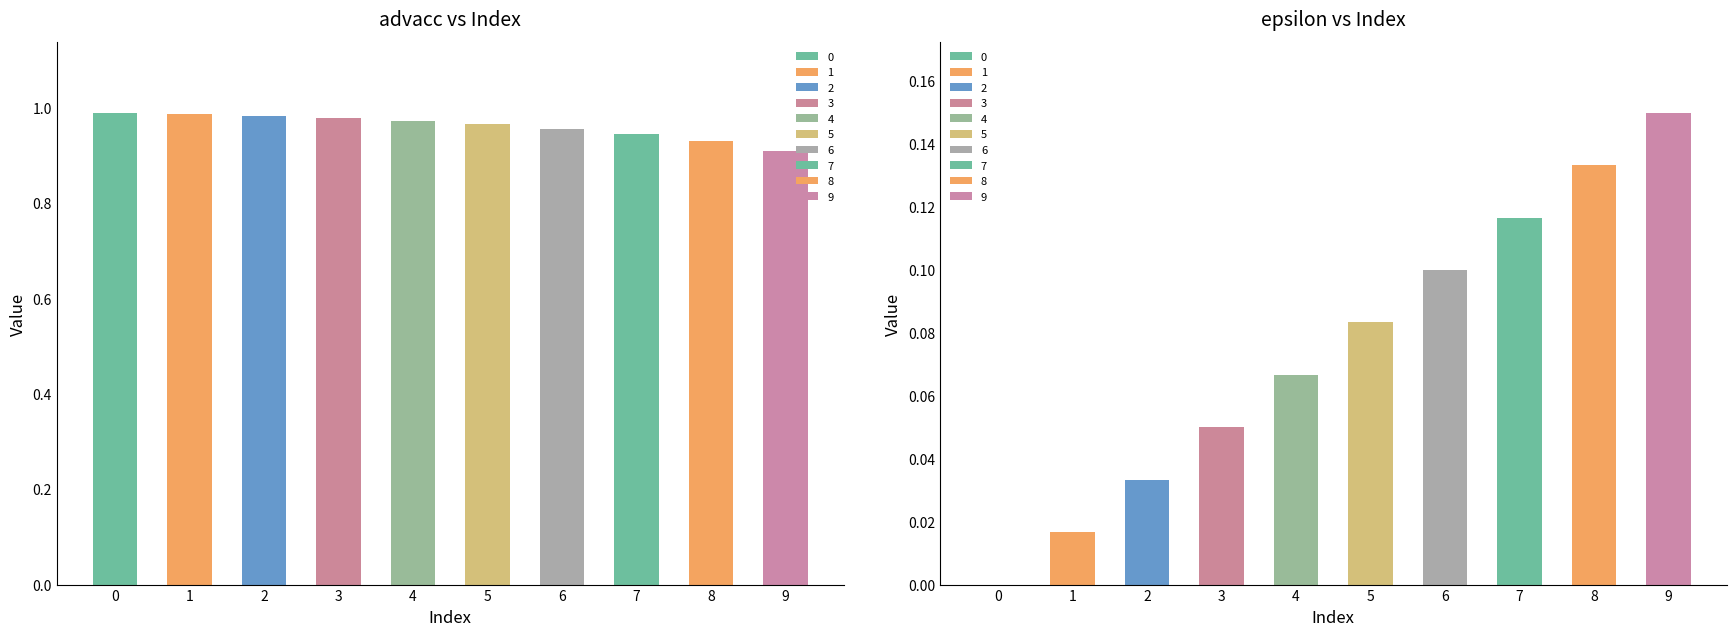

Is the value of epsilon at 0 greater than the value of advacc at 4?

No